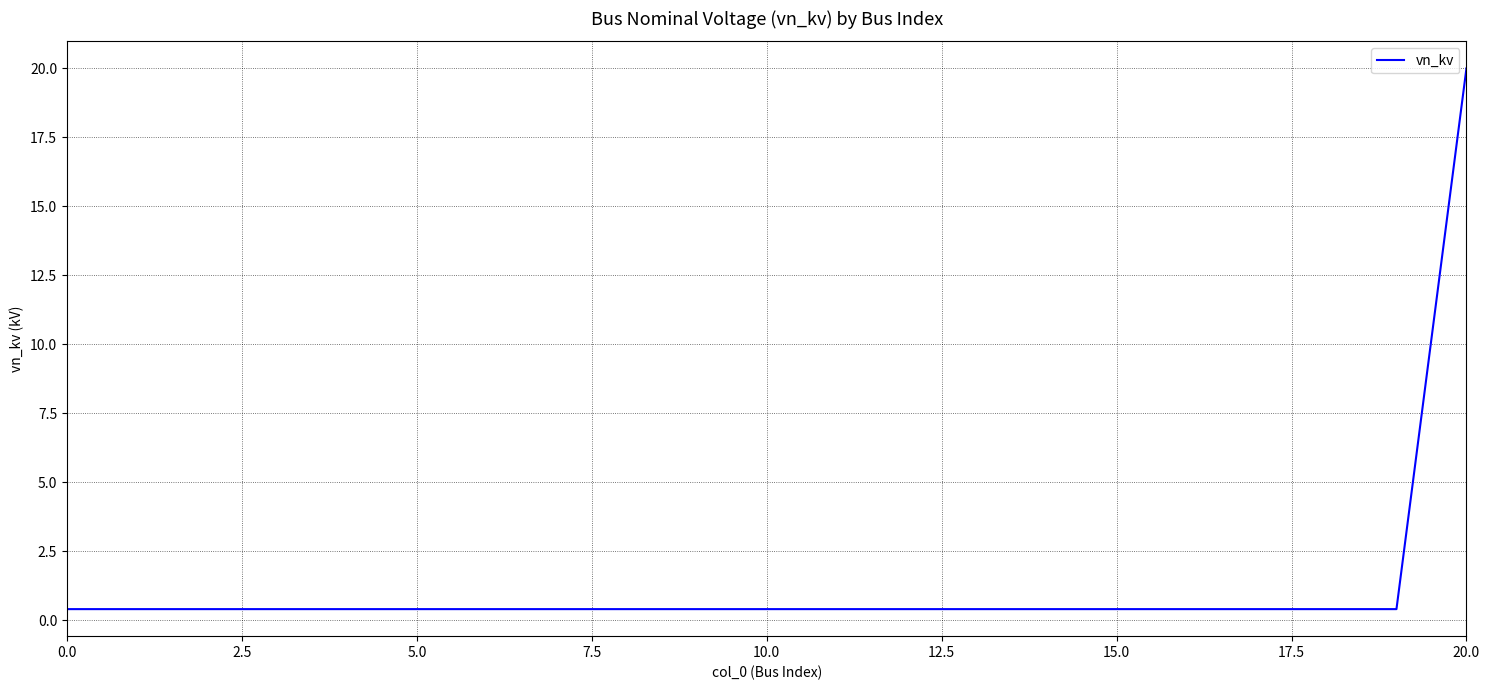

What is the greatest value displayed?

20.0